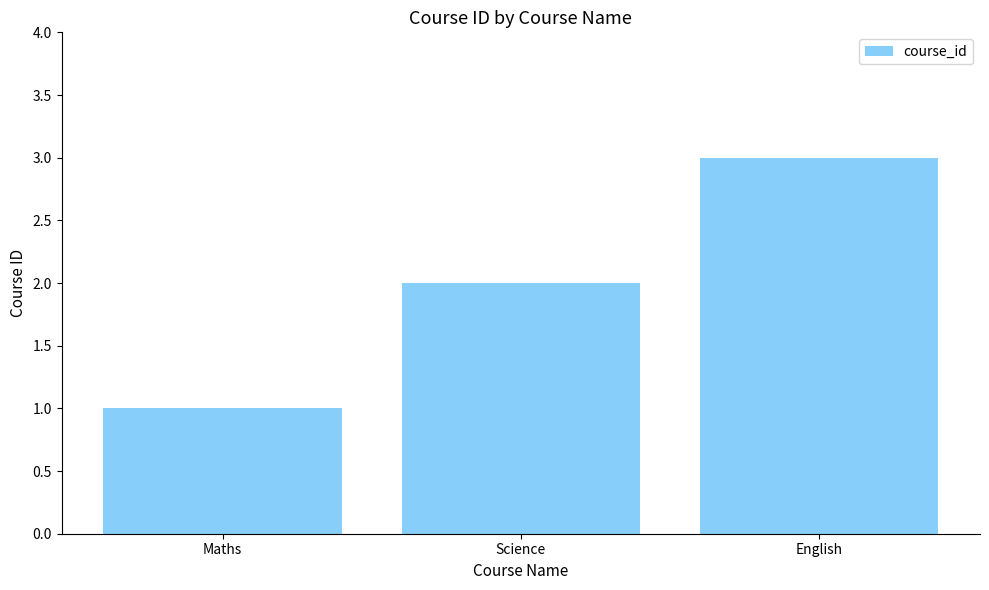

Rank the categories by value from lowest to highest.

Maths, Science, English